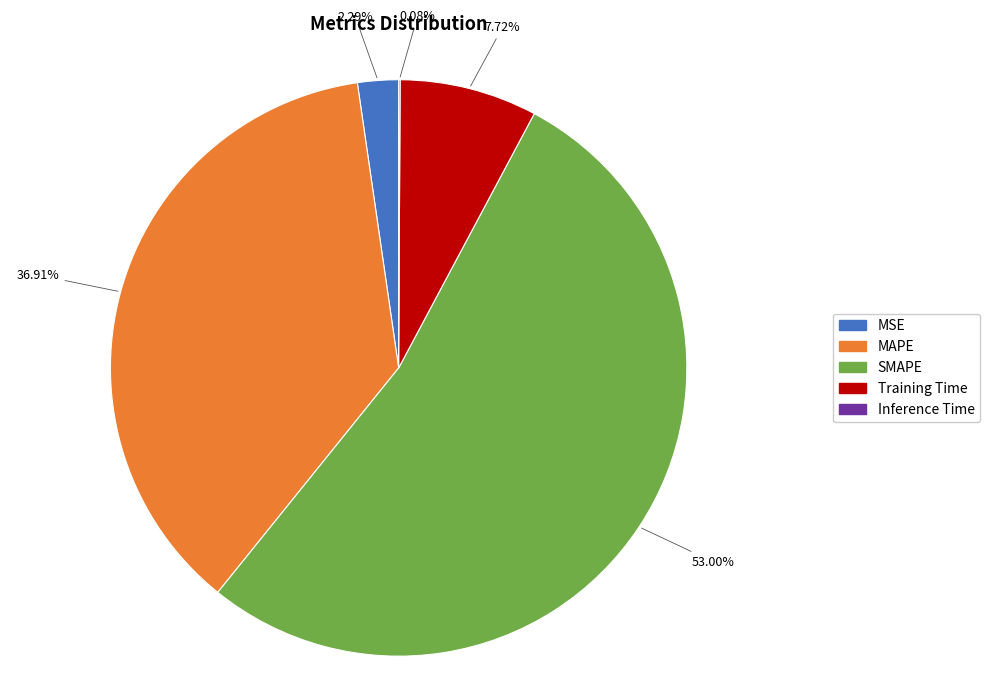

Which slice is the largest?

SMAPE